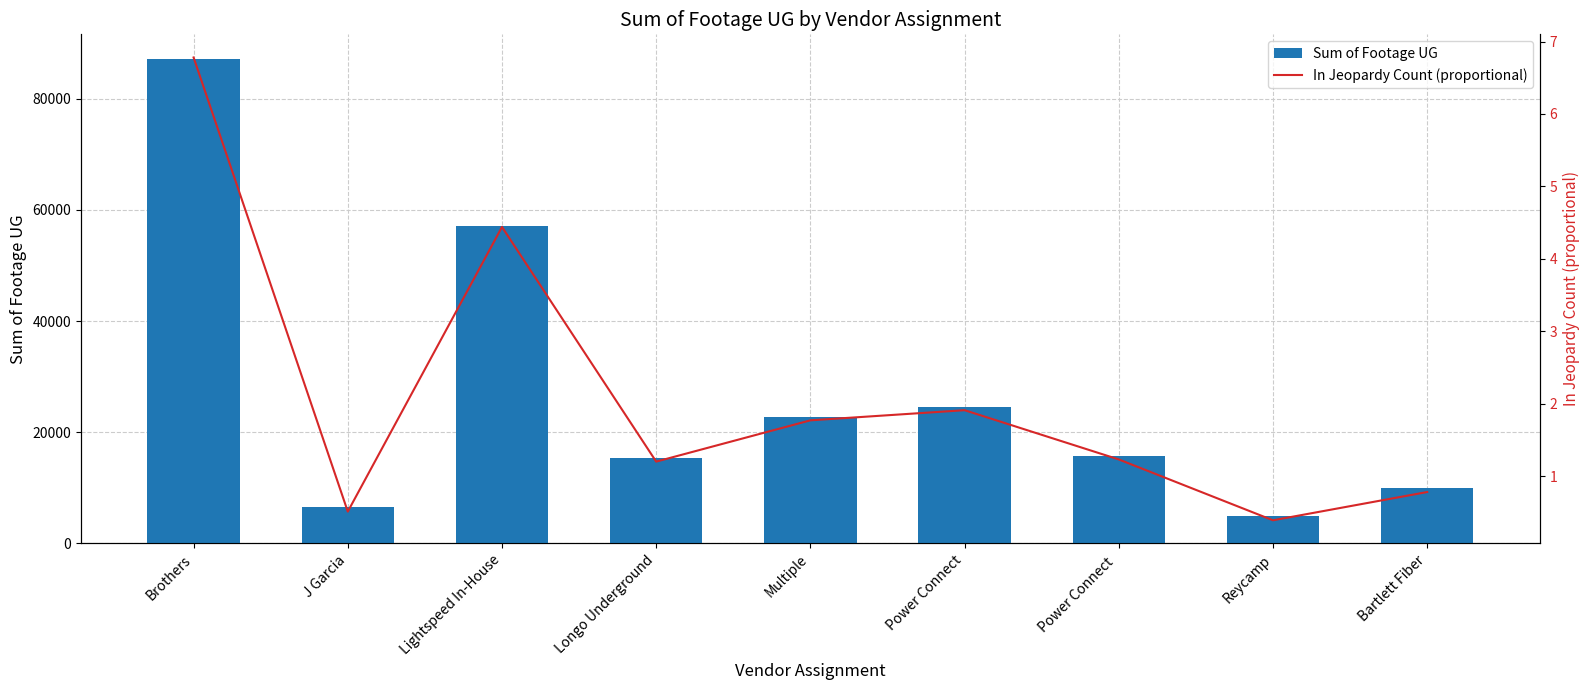

At how many categories does at least one series exceed 37419?

2